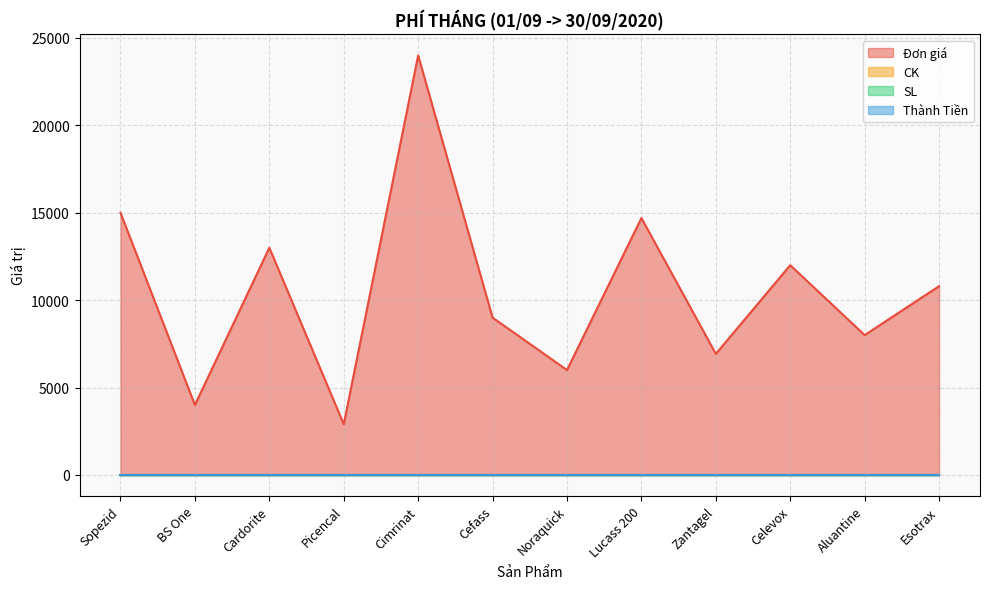

Rank the series by their maximum value, from highest to lowest.

Đơn giá, CK, SL, Thành Tiền